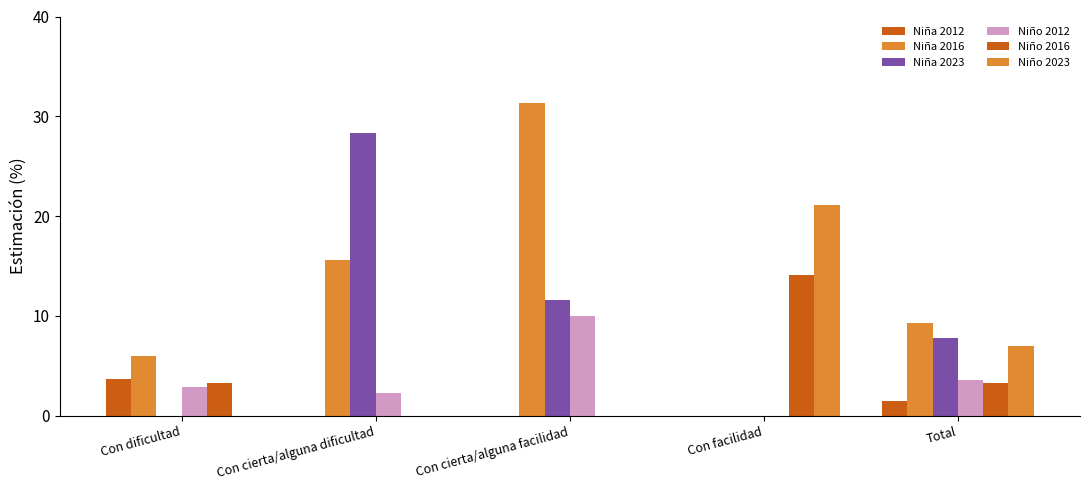

Are the bars grouped side by side (vs. stacked)?

Yes